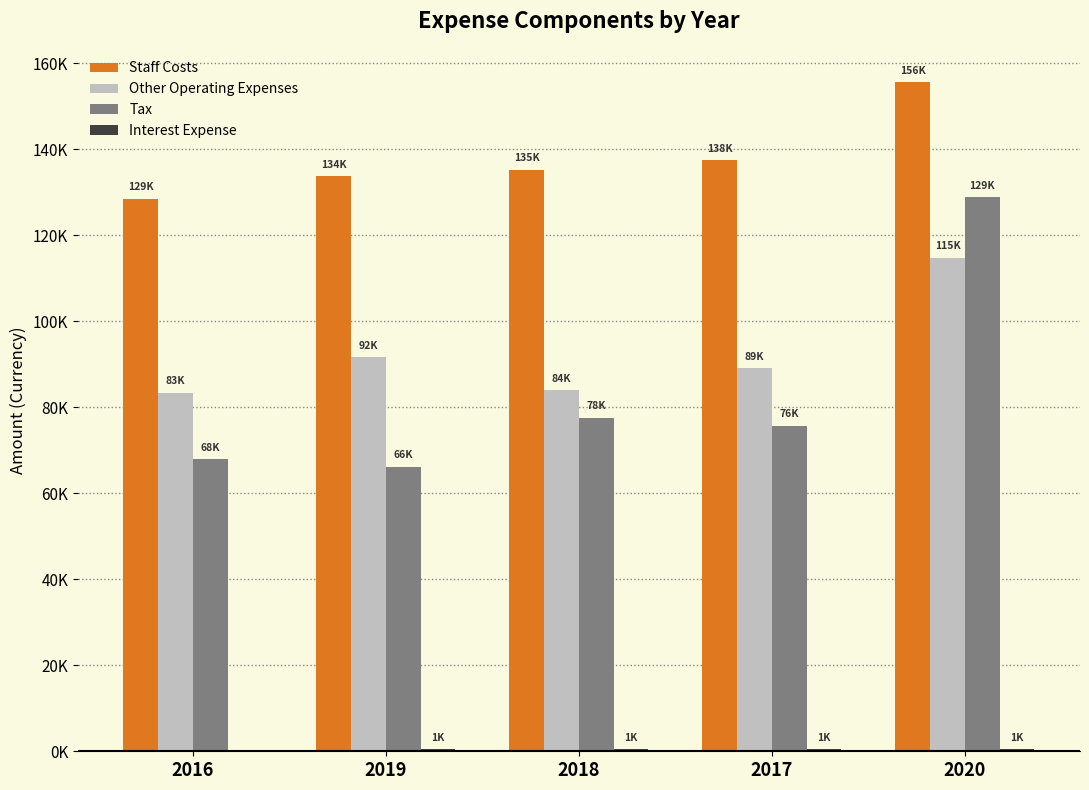

Between 2019 and 2017, which series saw the biggest shift?

Tax